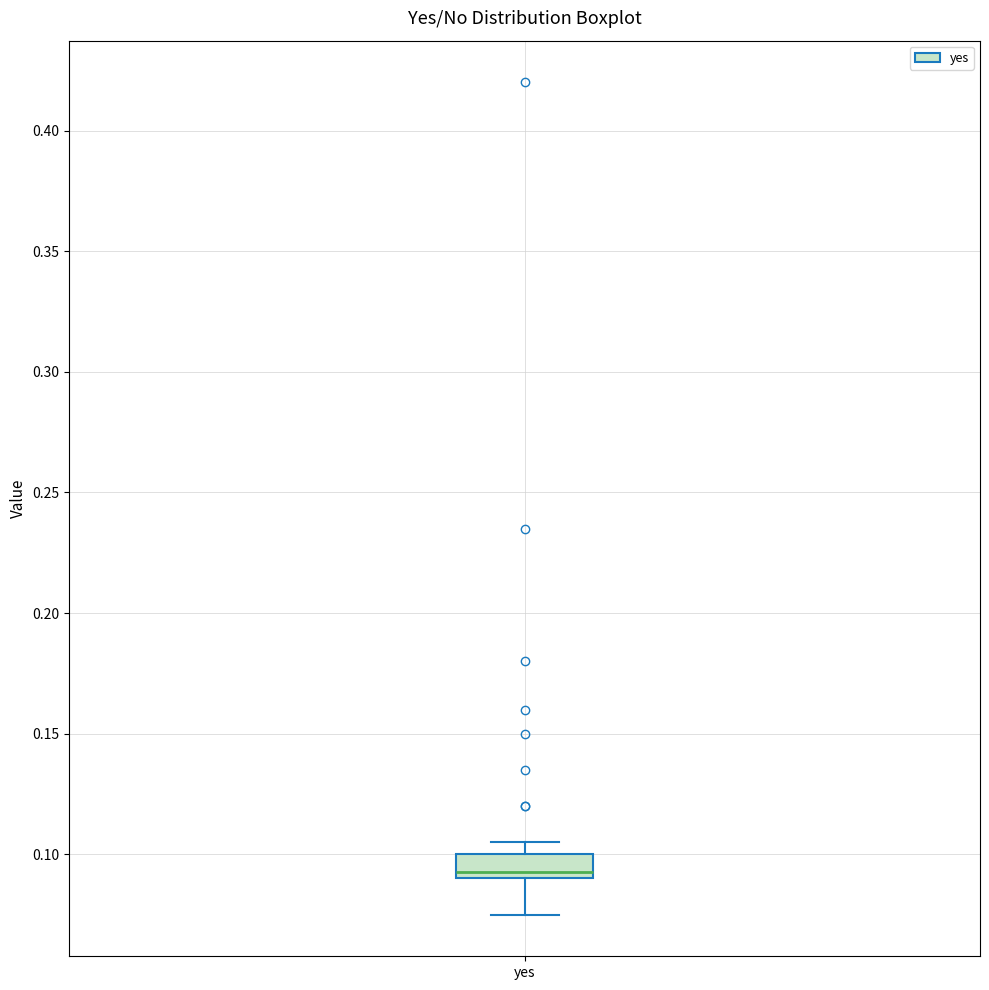

Read this box plot against the y-axis: the position of the median line, the range covered by the box, and the ends of both whiskers. The values are not printed on the chart, so give them approximately, as read against the axis.

median 0.095, box 0.090 to 0.100, whiskers 0.075 to 0.105